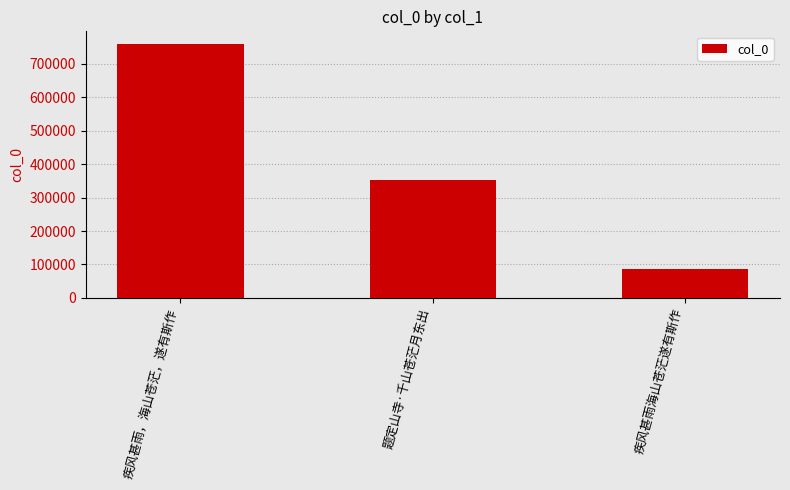

What is the change in value from 题定山寺·千山苍茫月东出 to 疾风甚雨海山苍茫遂有斯作?

-266709